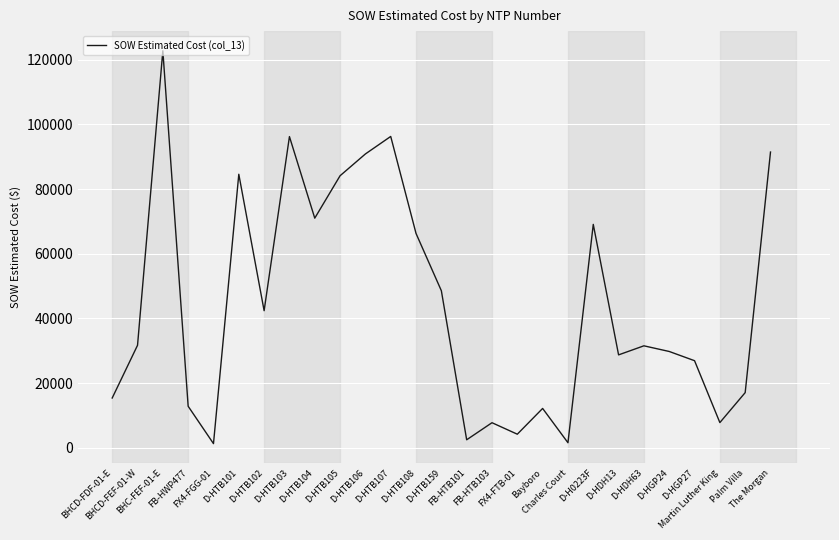

Does the chart display data point markers on the line(s)?

No